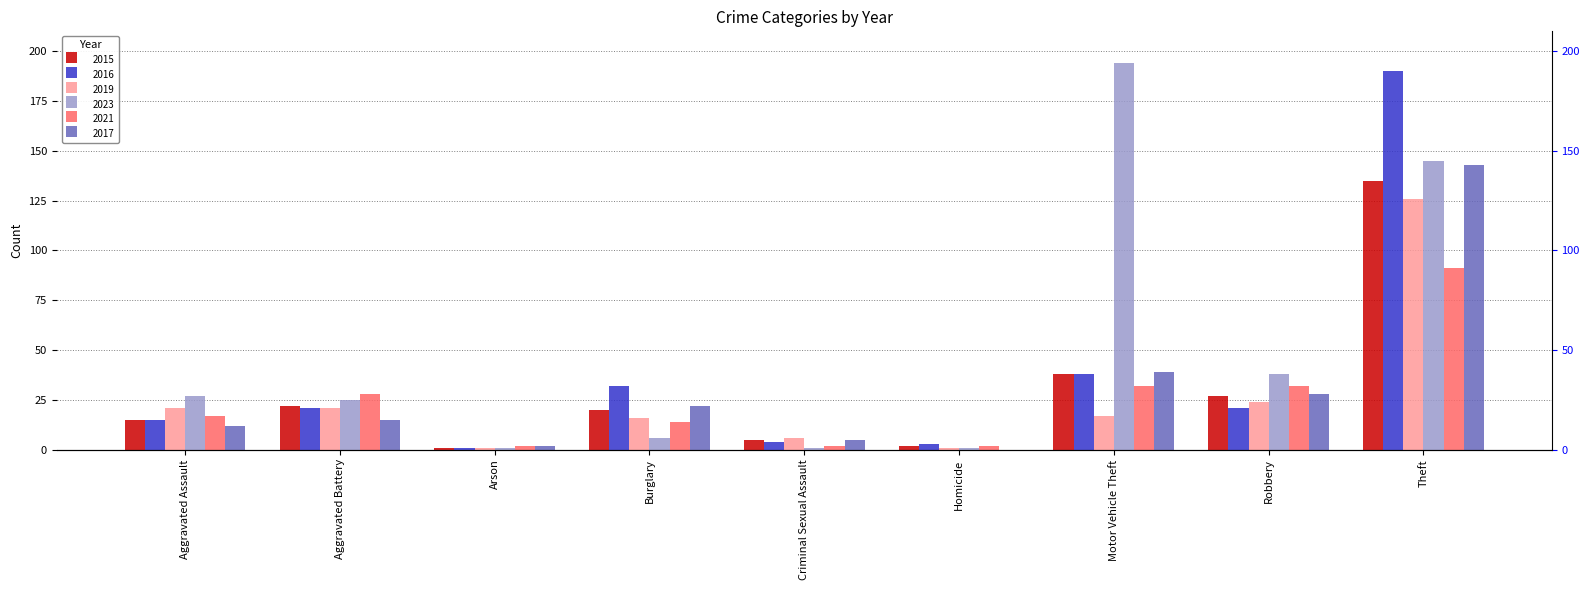

What are all the series names shown in the legend?

2015, 2016, 2019, 2023, 2021, 2017